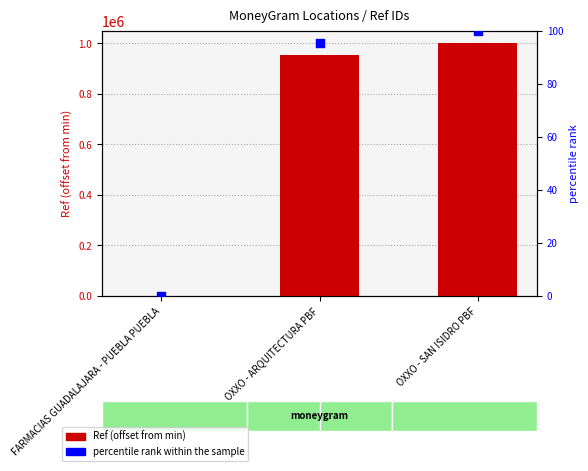

What is the total value across all series at OXXO - ARQUITECTURA PBF?

954228.5